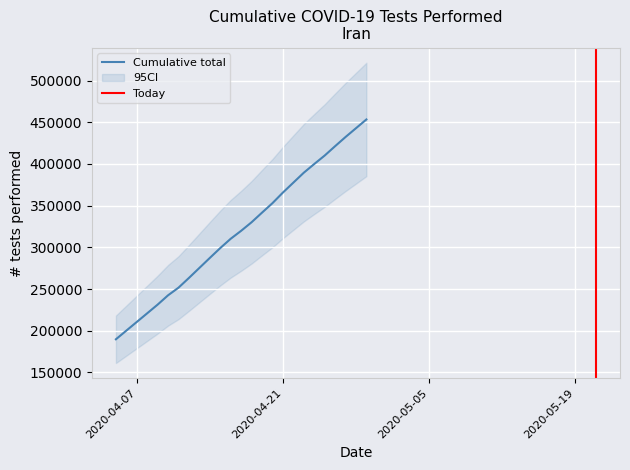

What is the difference between the values at 2020-04-29 and 2020-04-11?

201683